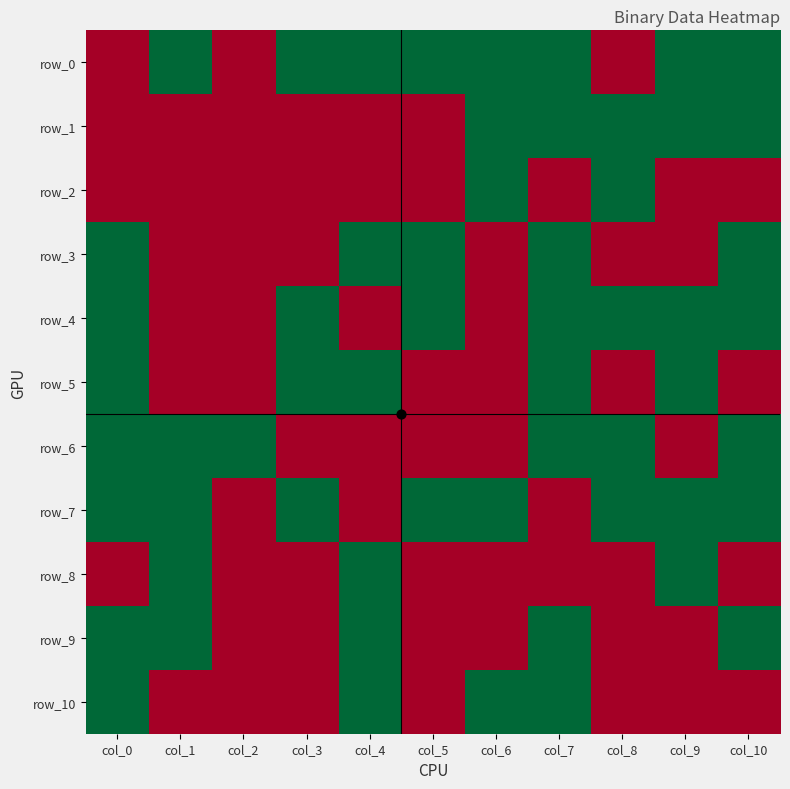

Count the row_3 values in the range 0 to 1.

11